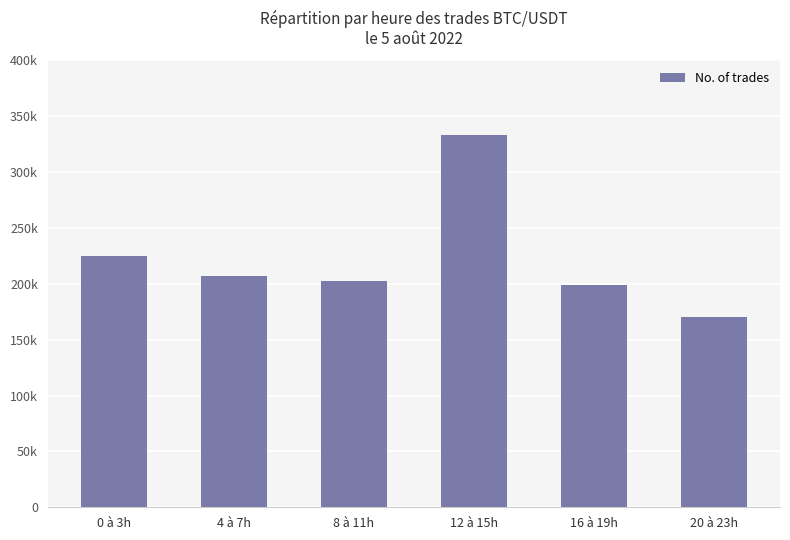

Does the chart contain stacked bars?

No